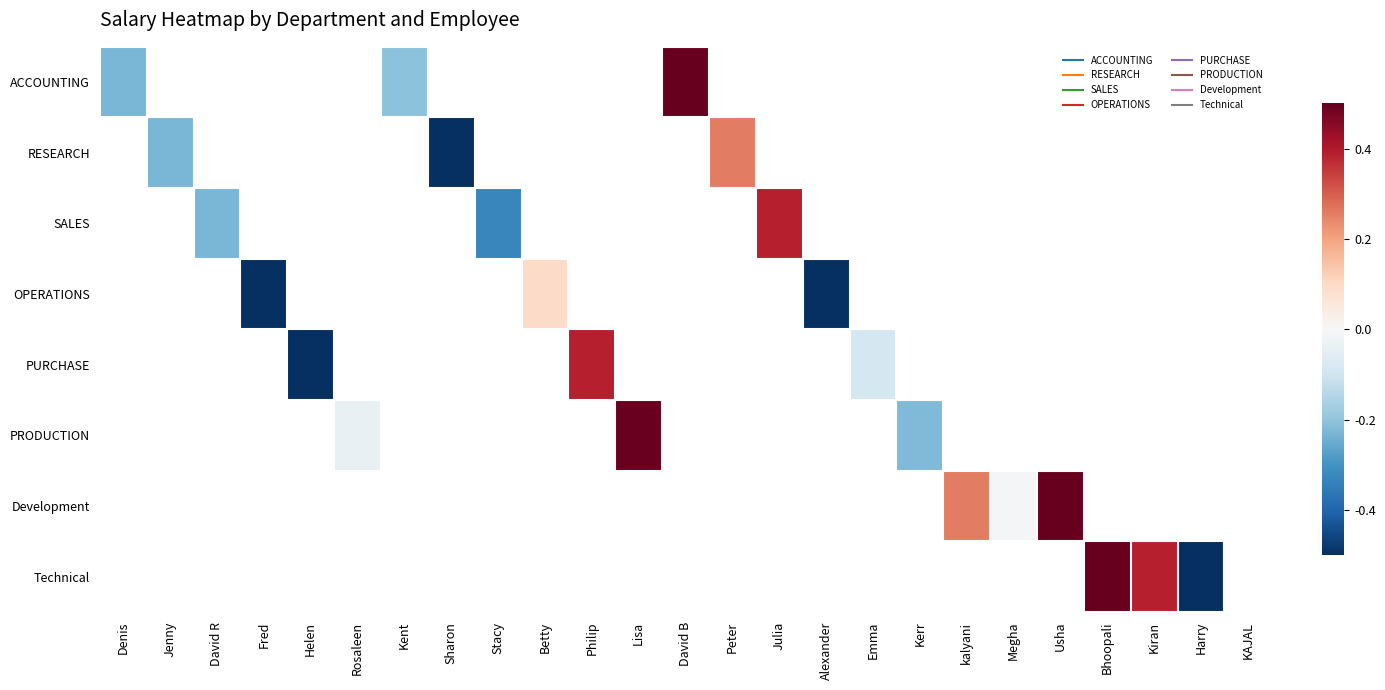

Count the number of data series in this chart.

8